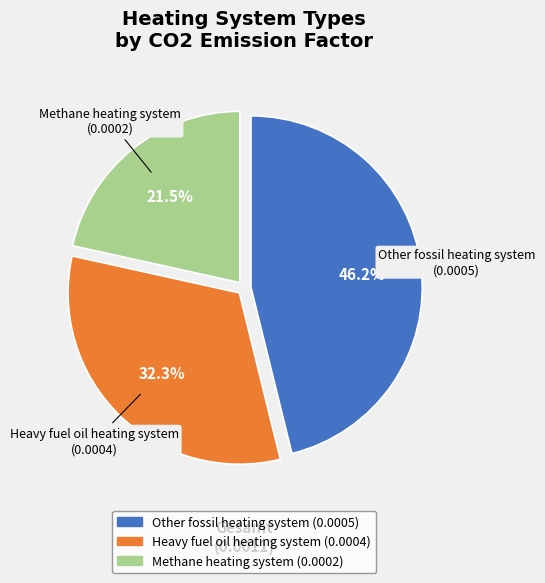

Is there a majority slice in this chart?

No